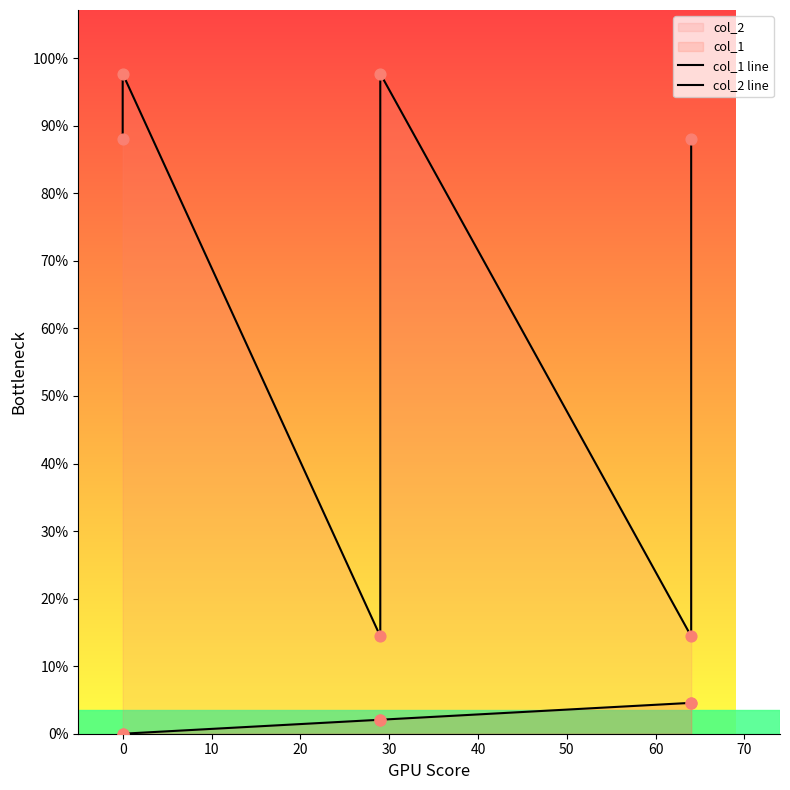

Which series contains the lowest Y value?

col_1 line